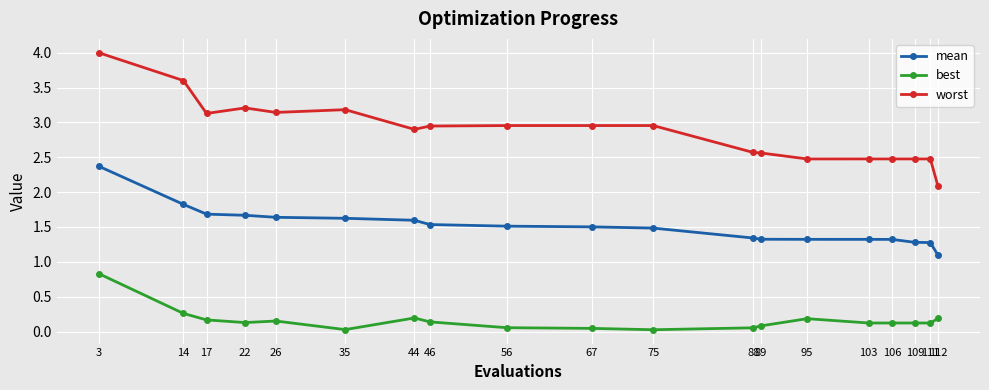

Which series has the largest total across all categories?

worst